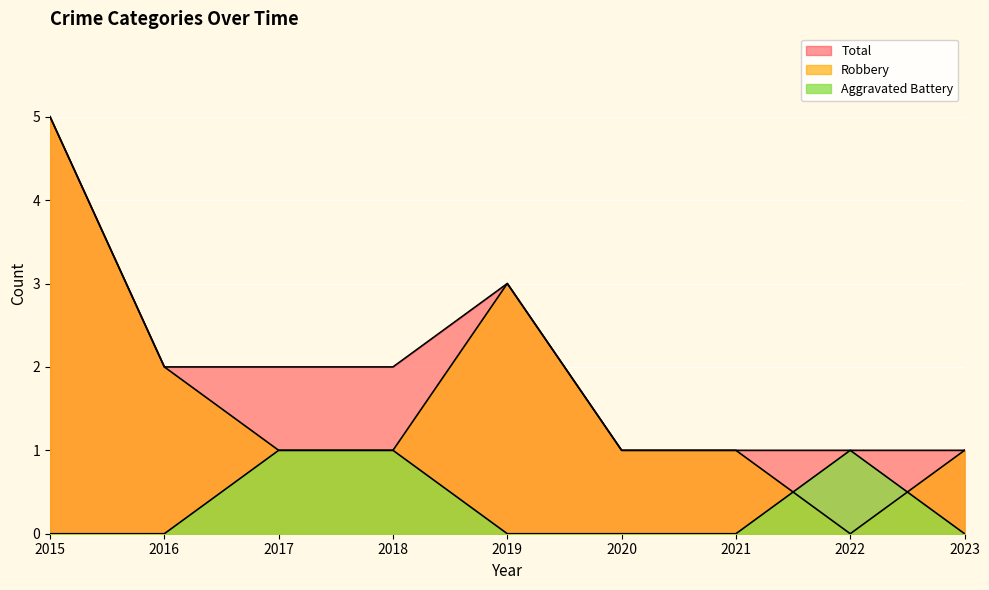

The Aggravated Battery series shows 0 at 2021. True or false?

True